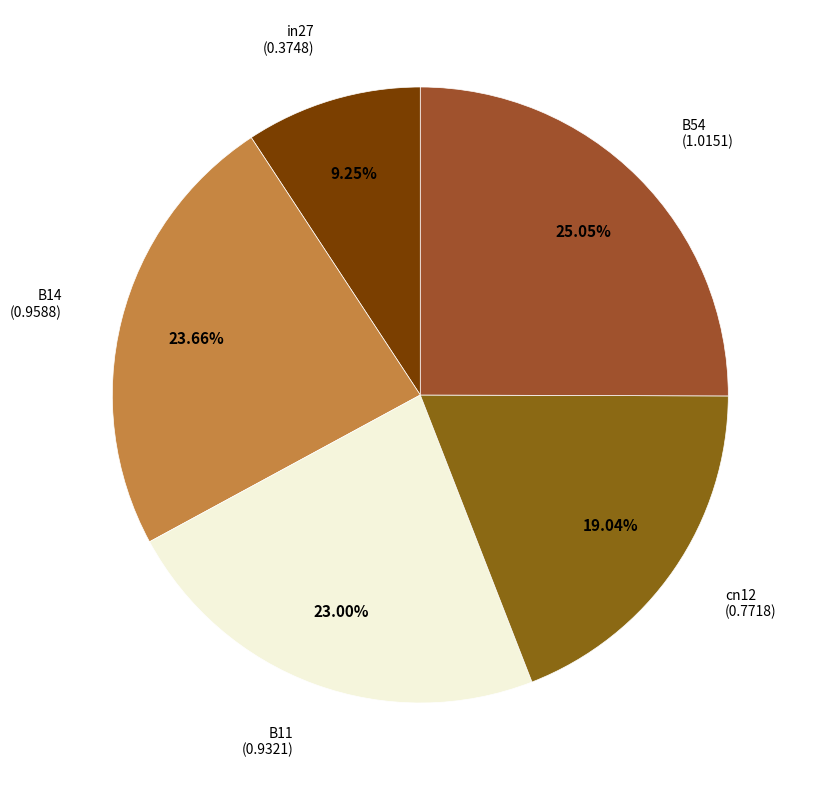

How many slices are in this pie chart?

5